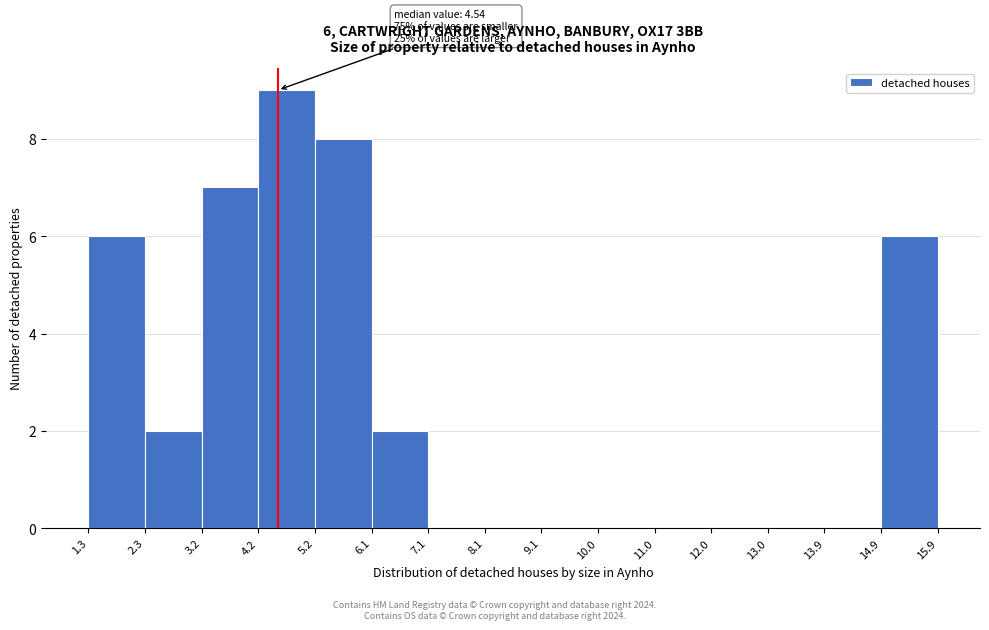

Over which range of the x-axis is the bar tallest?

4.2 to 5.2